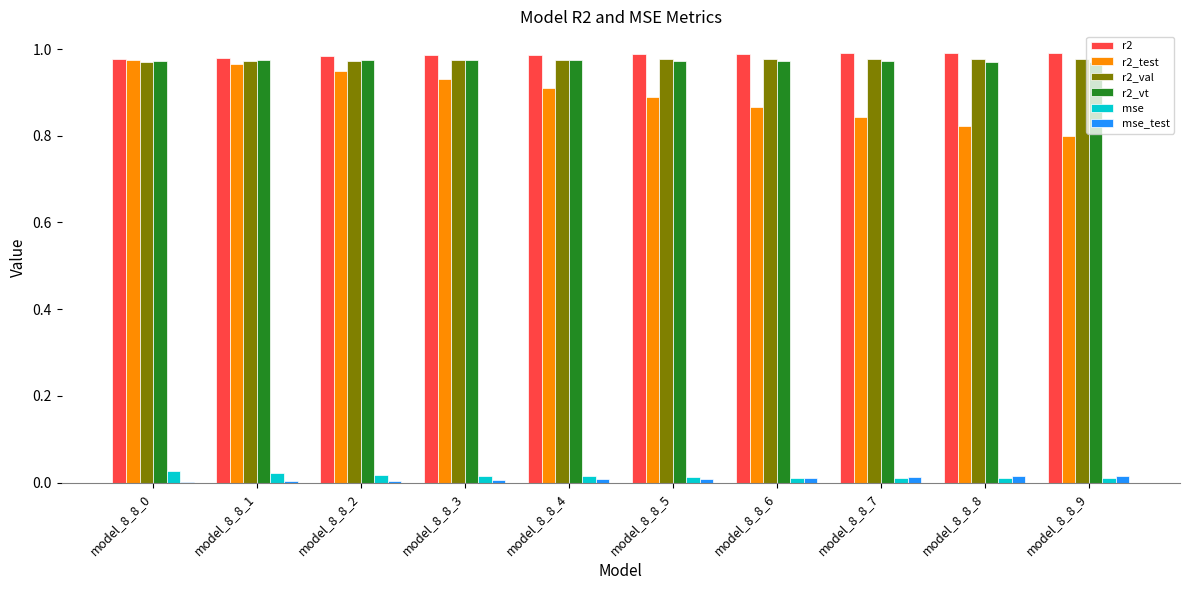

At which label is r2_test closest to 0?

model_8_8_9